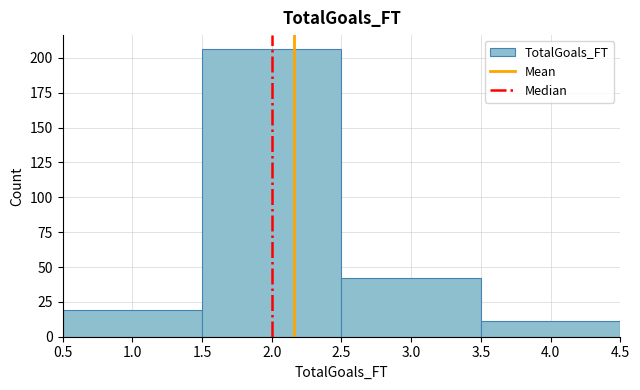

How tall is the bar that spans 3.5 to 4.5 on the x-axis? The values are not printed on the chart, so give them approximately, as read against the axis.

10